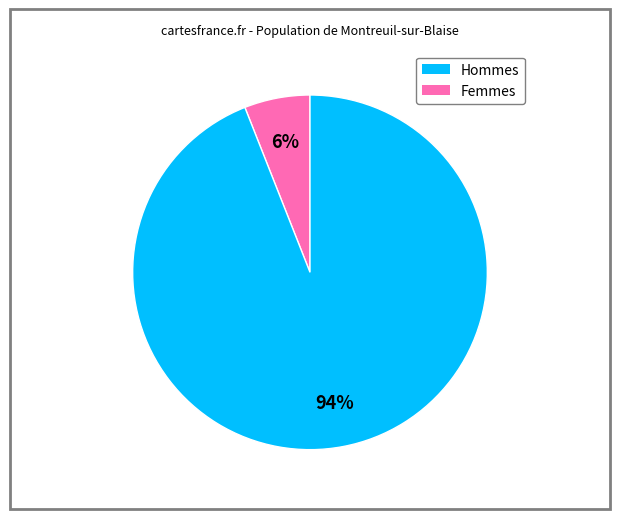

To the nearest percent, what is the average slice percentage?

50%